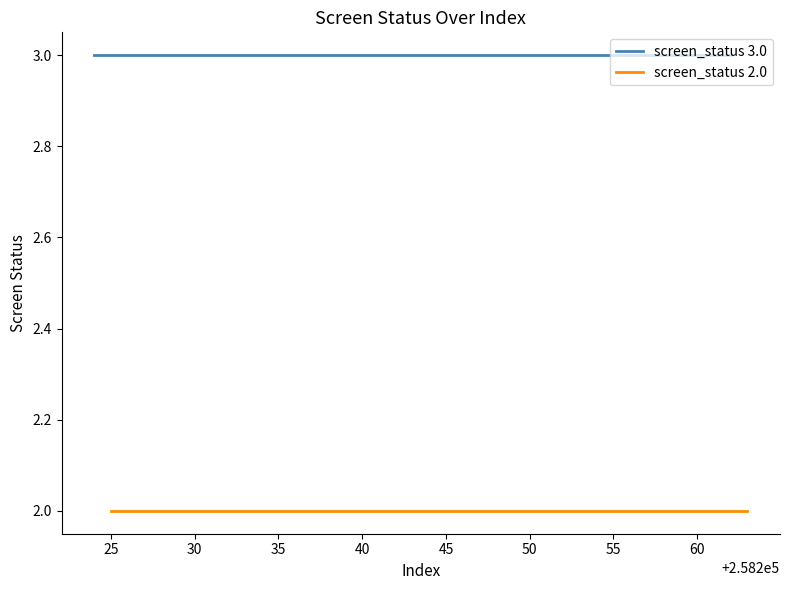

How many distinct data groups are displayed?

2